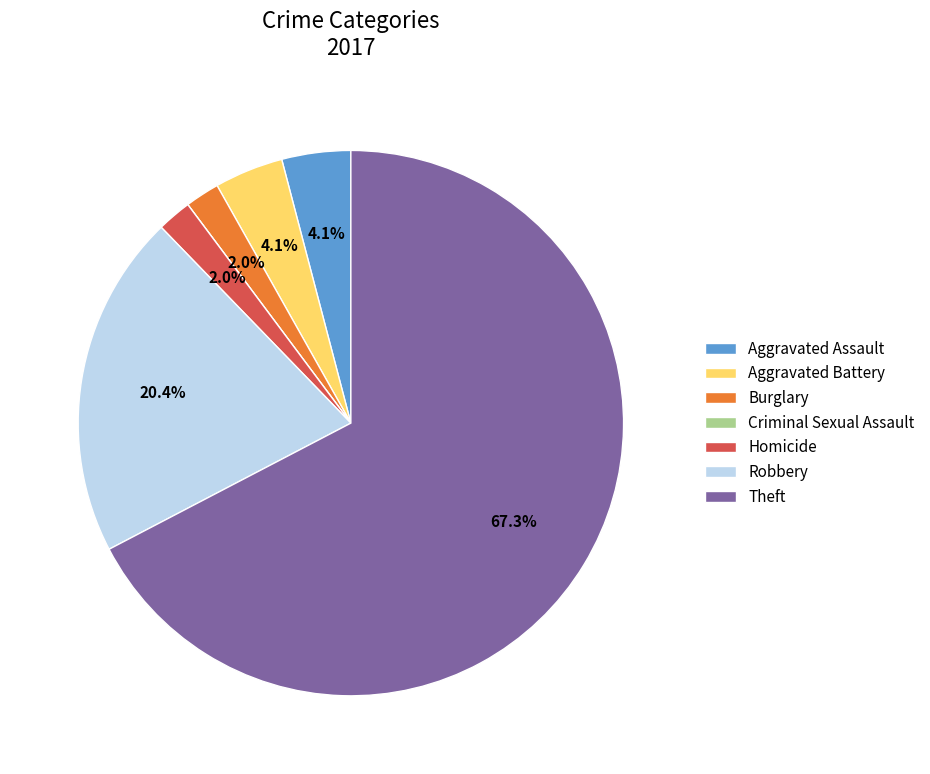

Which slice represents more than half of the pie?

Theft